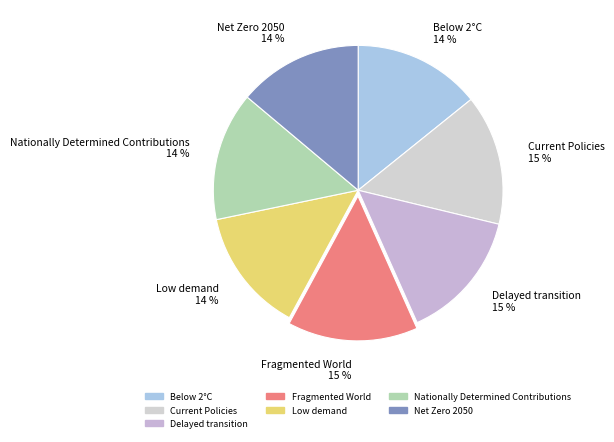

Is there any slice that represents more than half of the pie?

No